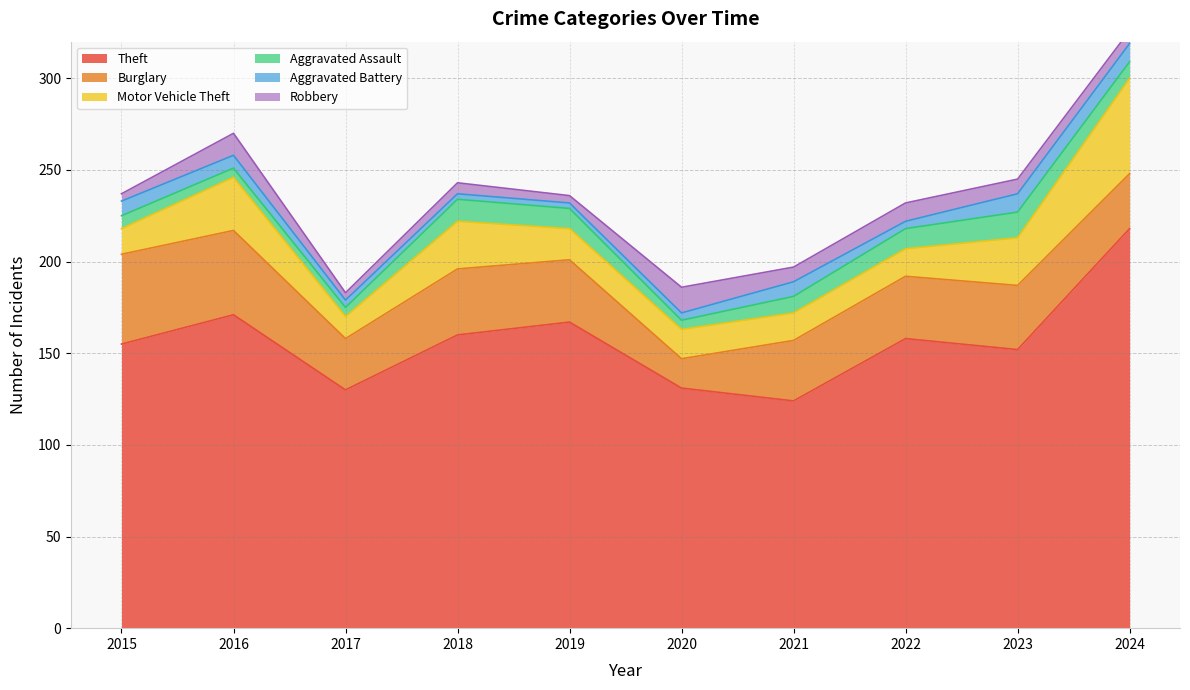

What is the value of the Aggravated Battery point at the 2nd from the left?

7